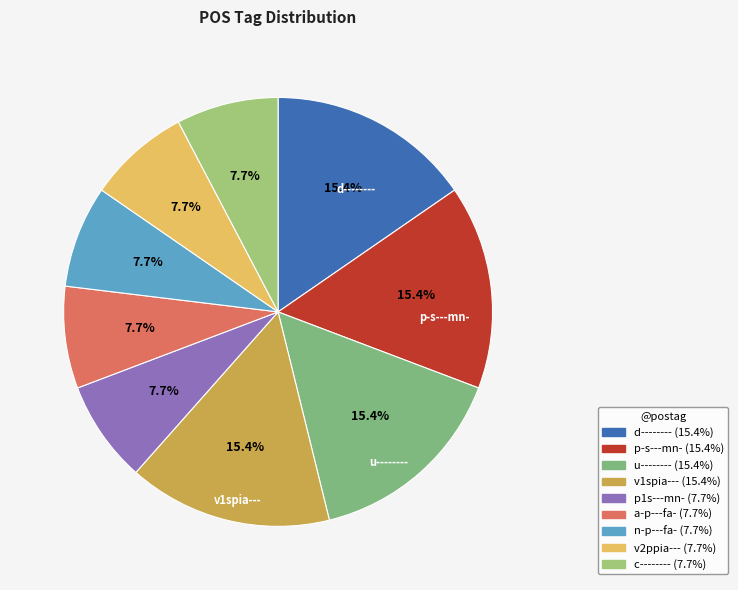

Which category has the smallest portion of the pie?

p1s---mn-